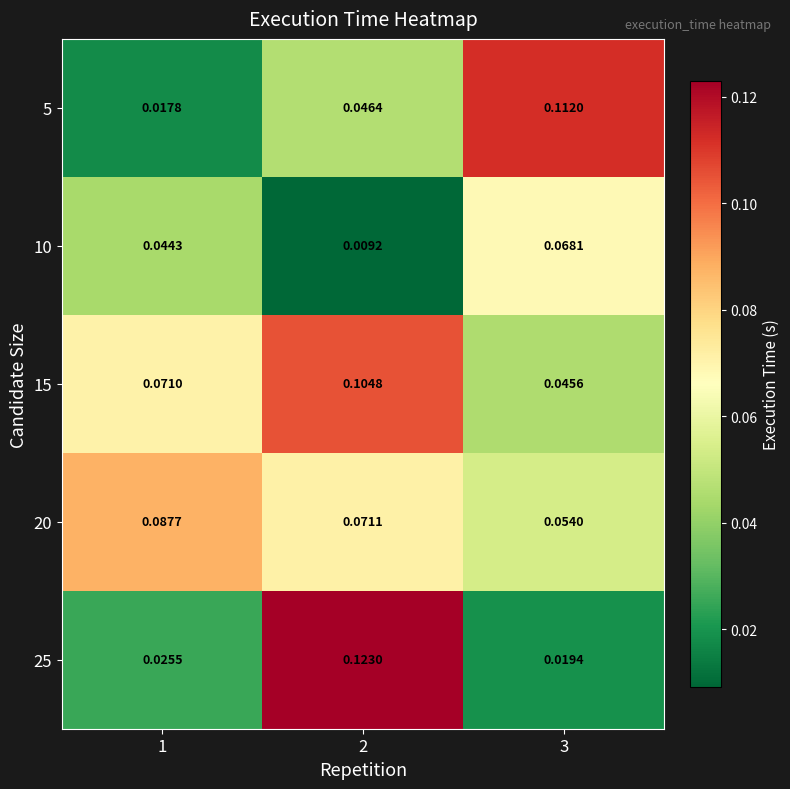

Is the value of 20 at 3 greater than the value of 10 at 2?

Yes